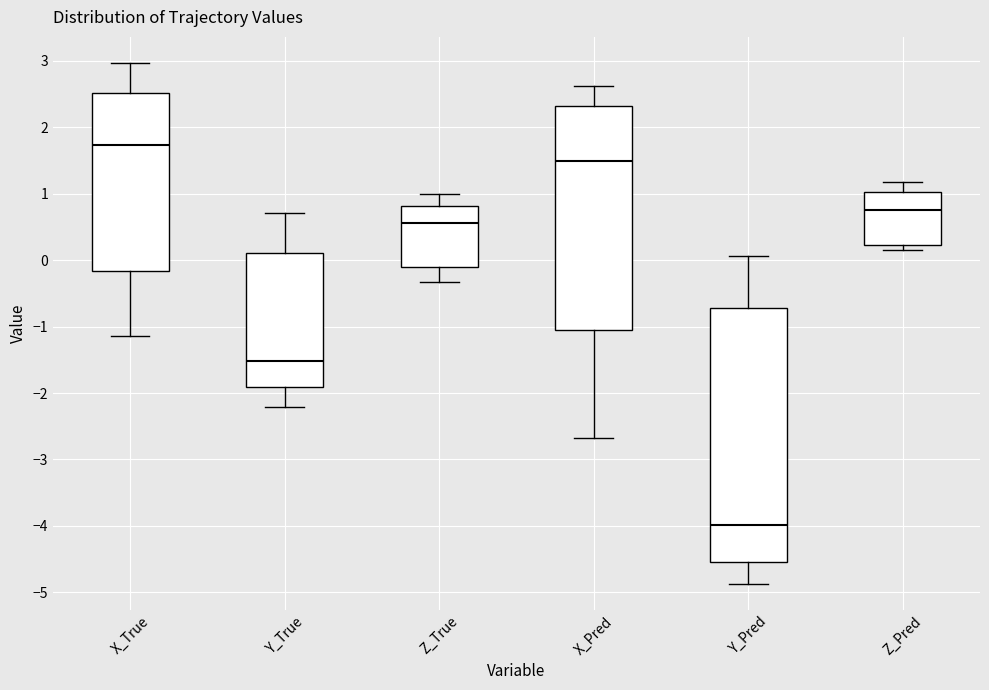

Comparing the boxes themselves (not the whiskers), which one is the tallest?

Y_Pred